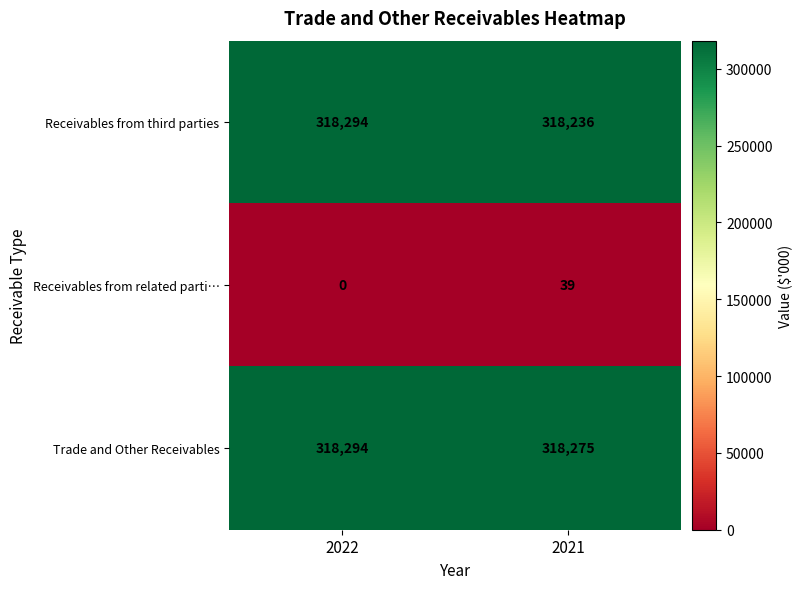

What value does the Trade and Other Receivables series have at 2022?

318294